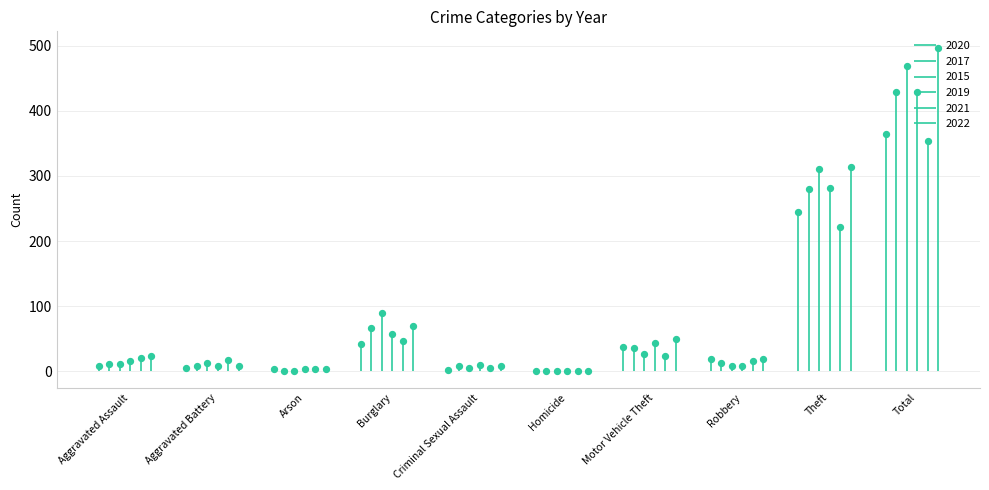

Which series has the largest Y range (max minus min)?

2022